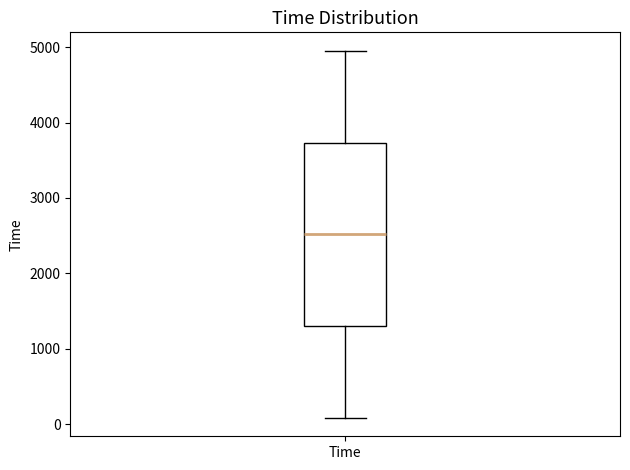

Where does the upper whisker of the box for Time end on the y-axis? The values are not printed on the chart, so give them approximately, as read against the axis.

5000